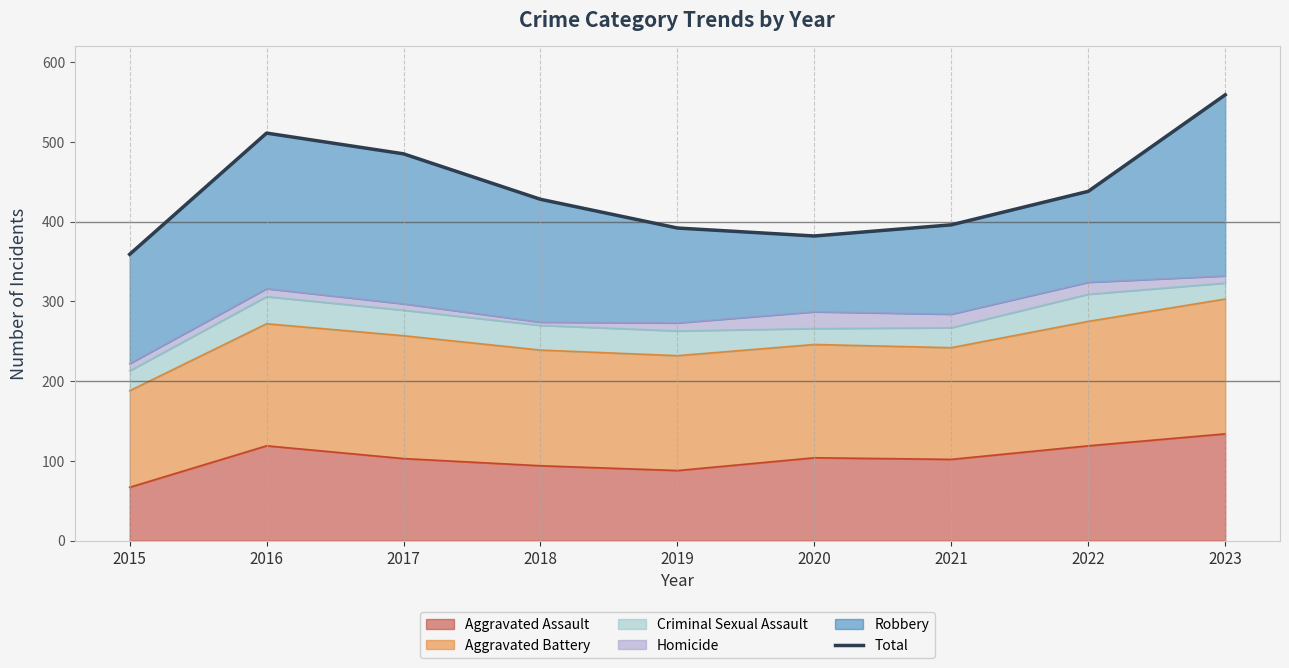

True or false: Aggravated Assault has a value of 32 at 2021.

False